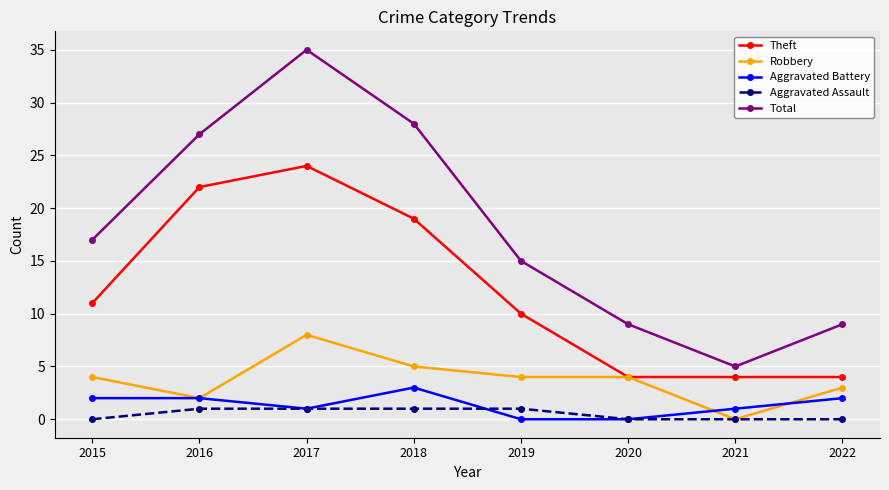

Which series has the largest range (max minus min)?

Total